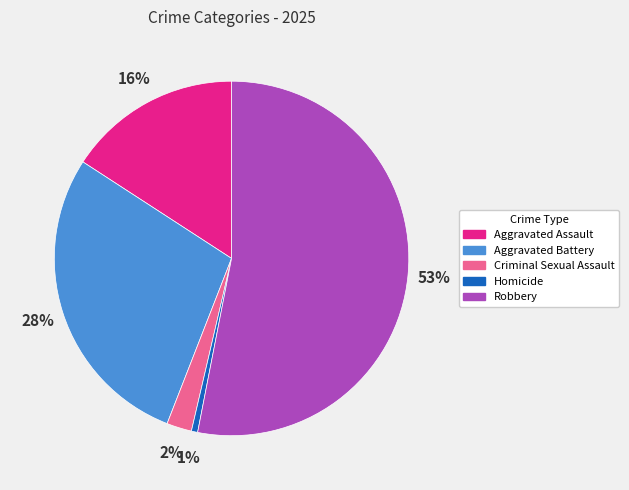

What is the ratio of the value at Aggravated Assault to the value at Robbery?

0.3